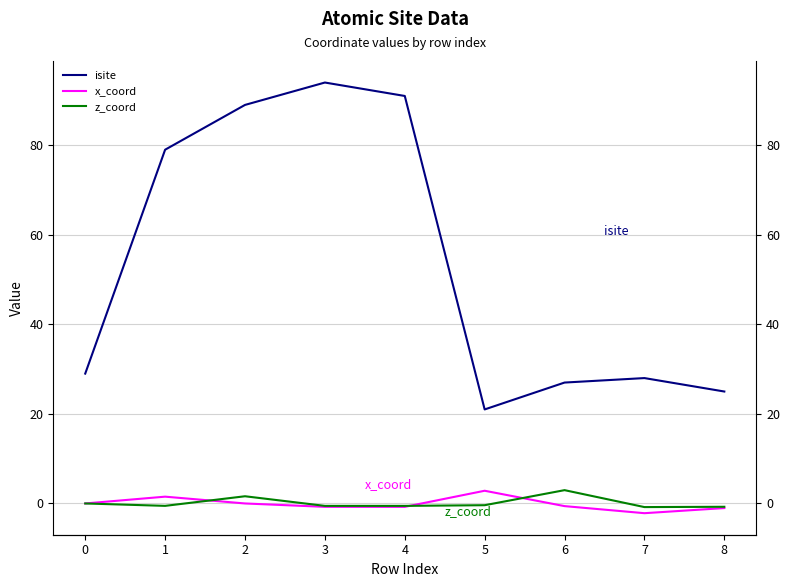

What is the total value across all series at 6?

29.4